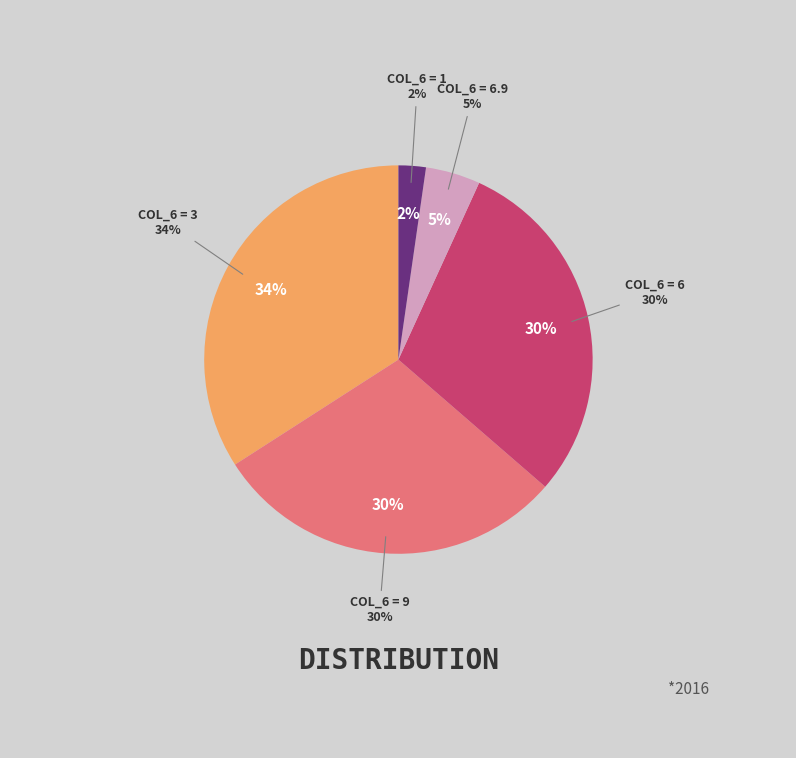

To the nearest percent, what is the average slice percentage?

20%